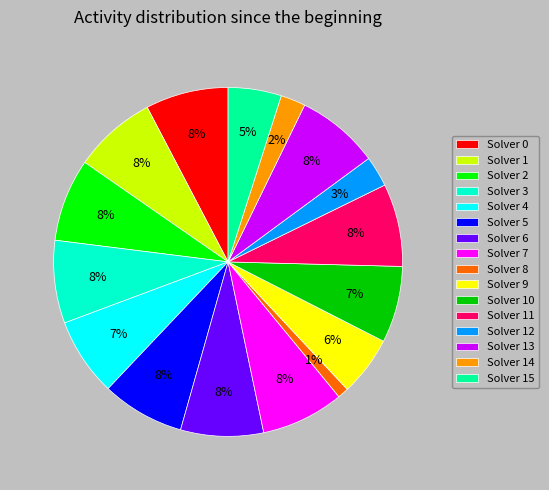

Does any single category account for the majority?

No